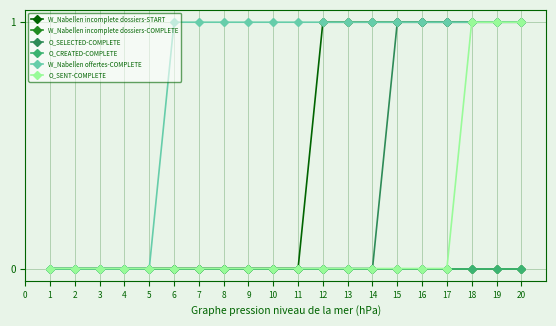

True or false: O_CREATED-COMPLETE has a value of 0 at 8.

True